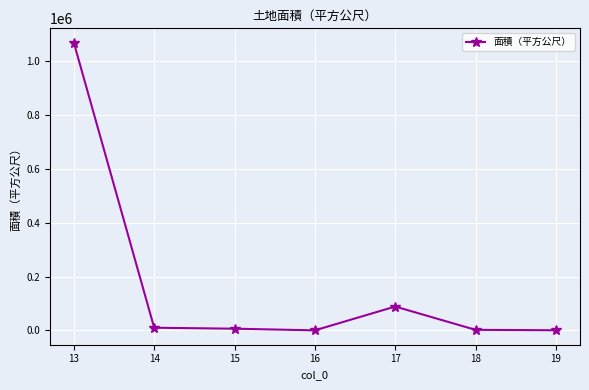

What is the greatest value displayed?

1069088.0